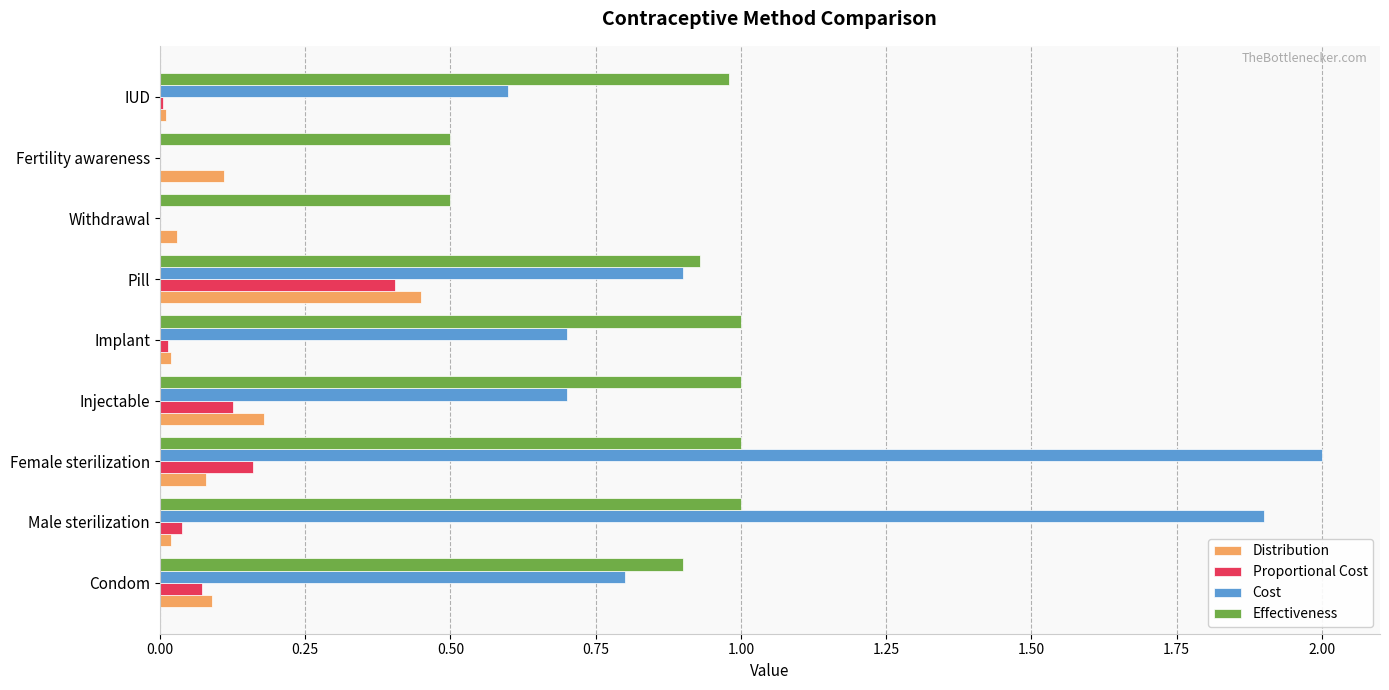

Is it true that Proportional Cost equals 0.0 at Withdrawal?

True